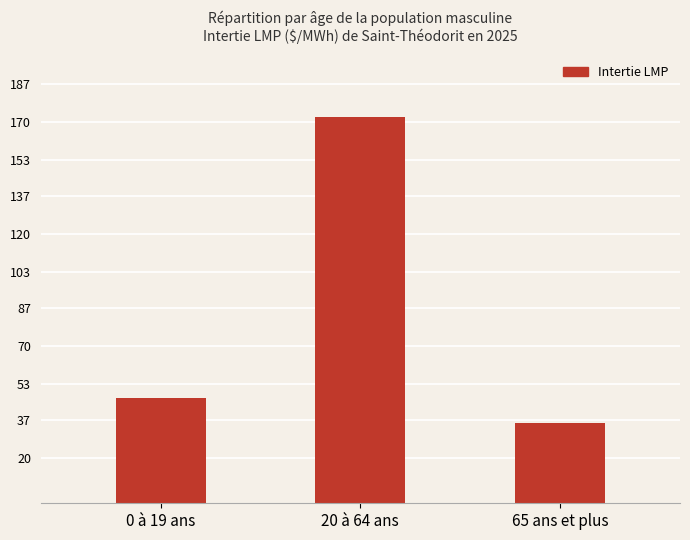

What is the value of the 3rd bar from the left?

35.6